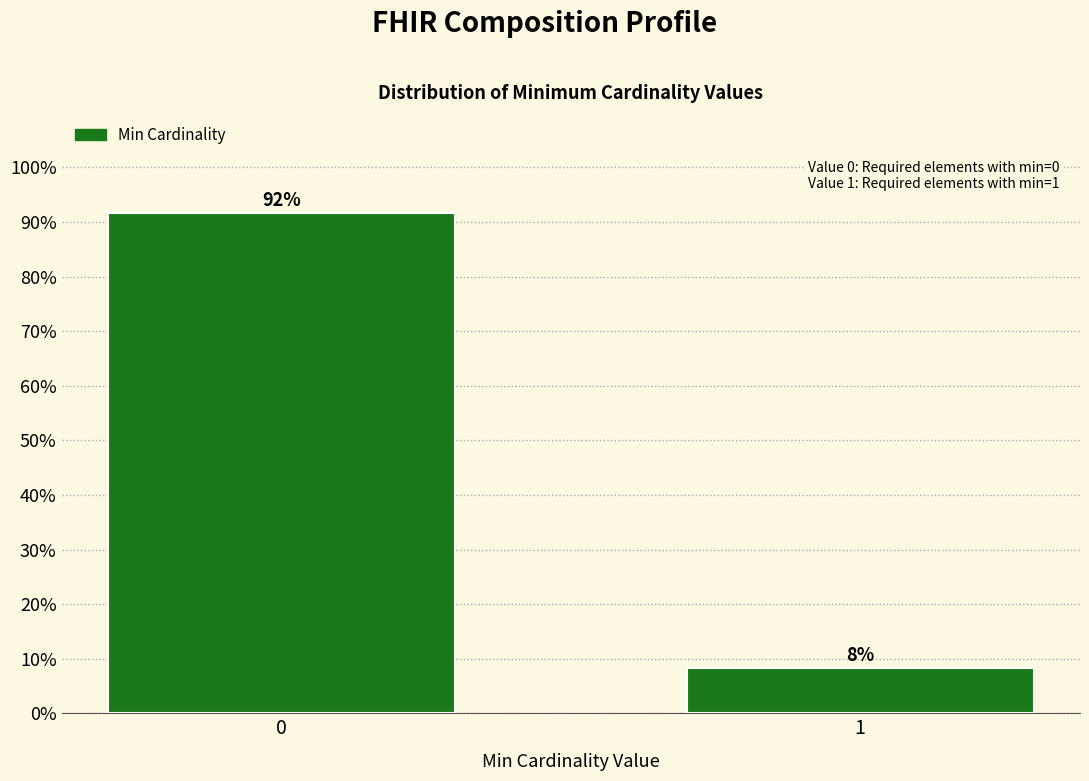

What is the average value?

50.0